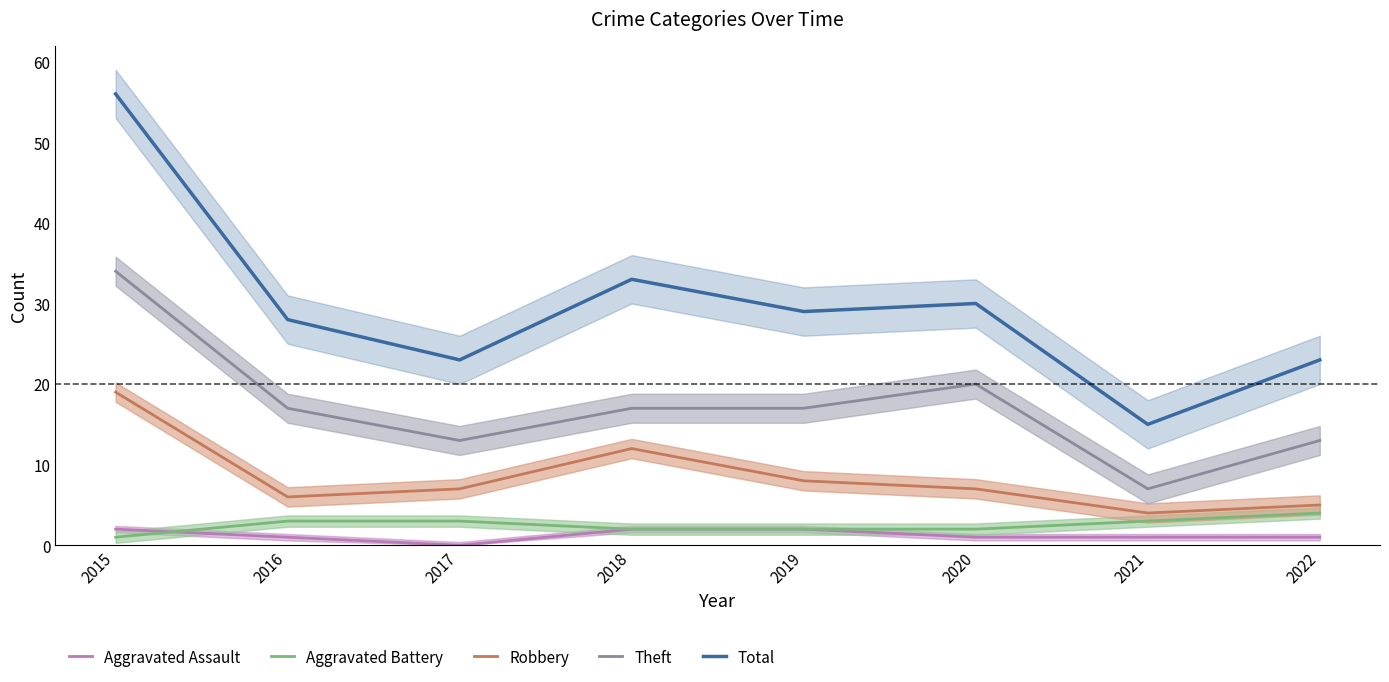

Reading left to right, list all the values displayed in this chart.

Aggravated Assault: 2015=2	2016=1	2017=0	2018=2	2019=2	2020=1	2021=1	2022=1
Aggravated Battery: 2015=1	2016=3	2017=3	2018=2	2019=2	2020=2	2021=3	2022=4
Robbery: 2015=19	2016=6	2017=7	2018=12	2019=8	2020=7	2021=4	2022=5
Theft: 2015=34	2016=17	2017=13	2018=17	2019=17	2020=20	2021=7	2022=13
Total: 2015=56	2016=28	2017=23	2018=33	2019=29	2020=30	2021=15	2022=23